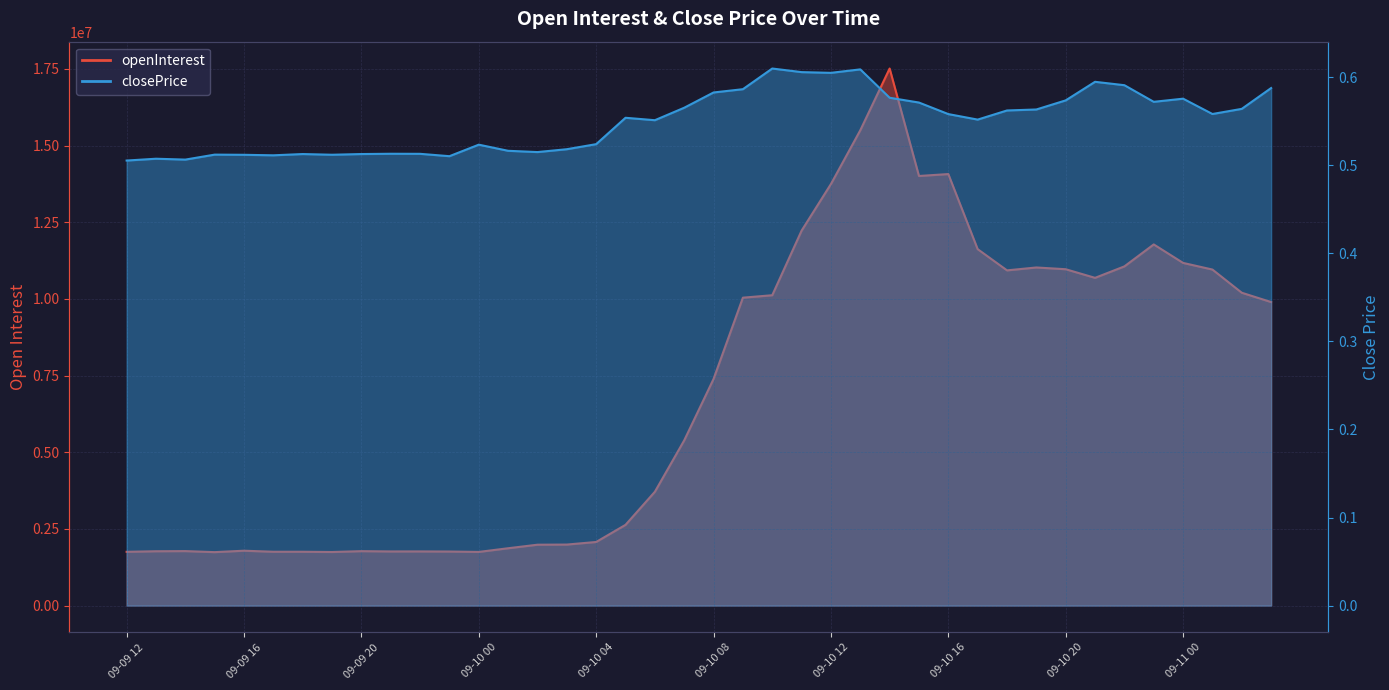

What is the label of the 36th point from the right?

09-09 16